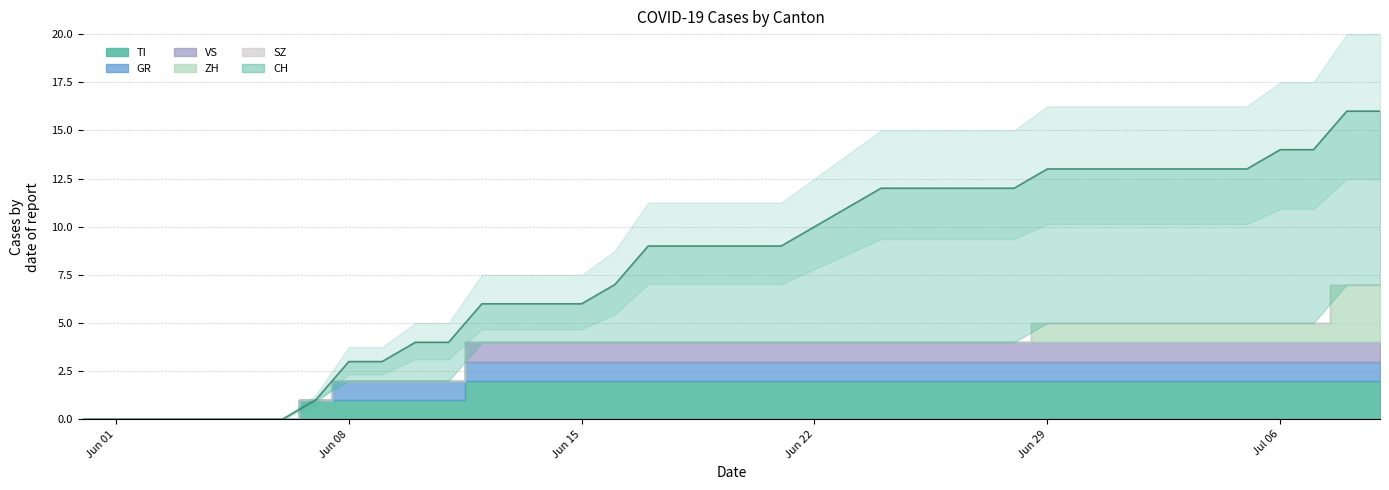

Rank the series at 2020-06-21 from highest to lowest value.

CH, TI, GR, VS, ZH, SZ